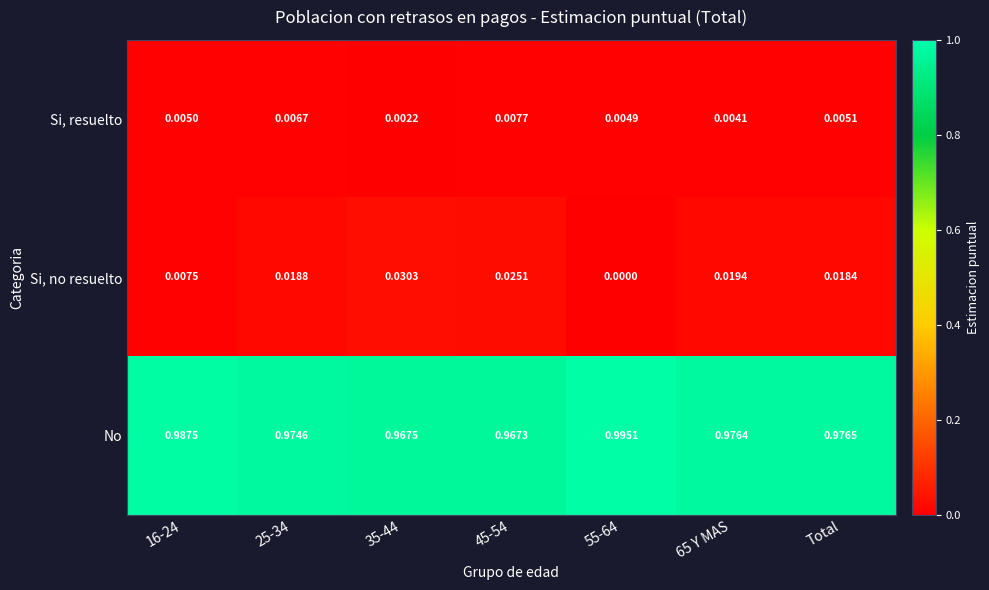

Between 16-24 and 45-54, which series saw the biggest shift?

No